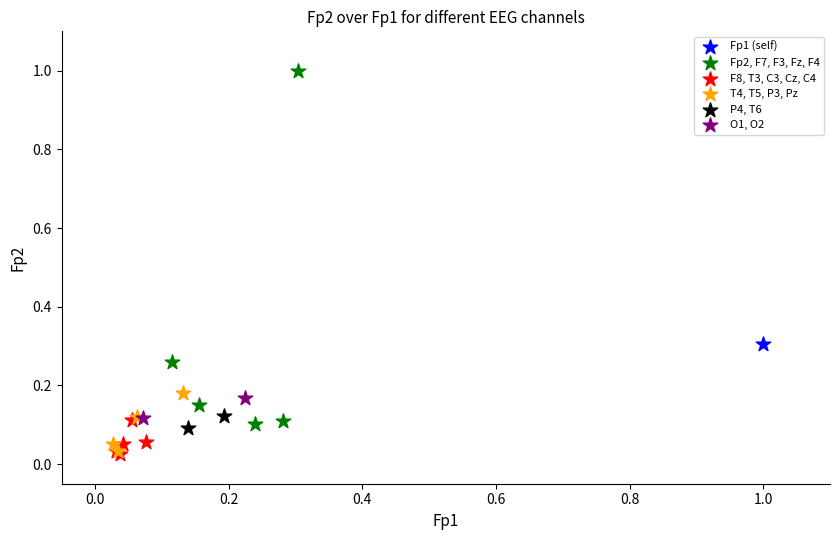

What are all the series names shown in the legend?

Fp1 (self), Fp2, F7, F3, Fz, F4, F8, T3, C3, Cz, C4, T4, T5, P3, Pz, P4, T6, O1, O2